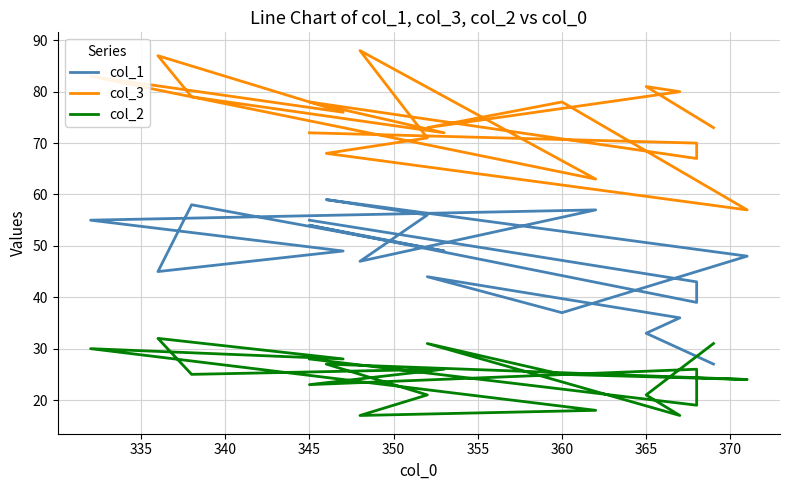

How many lines are shown in the chart?

3